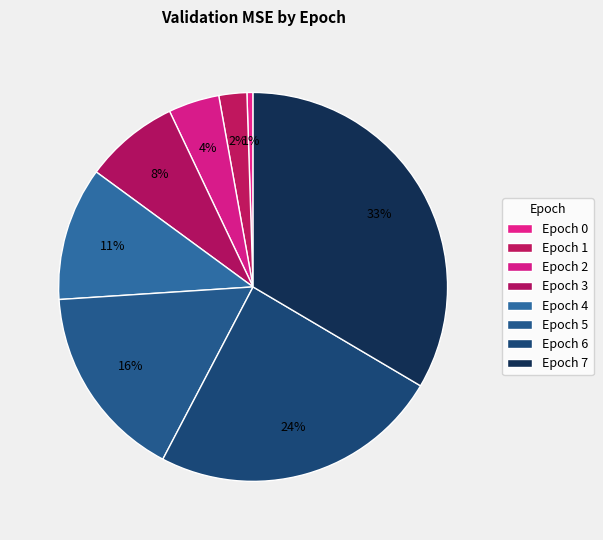

How many segments does this pie chart have?

8